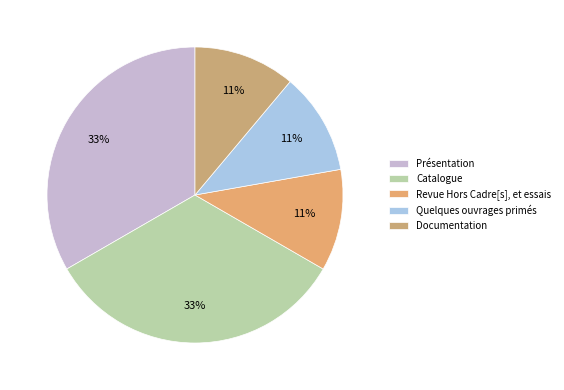

Count the number of slices in the pie.

5